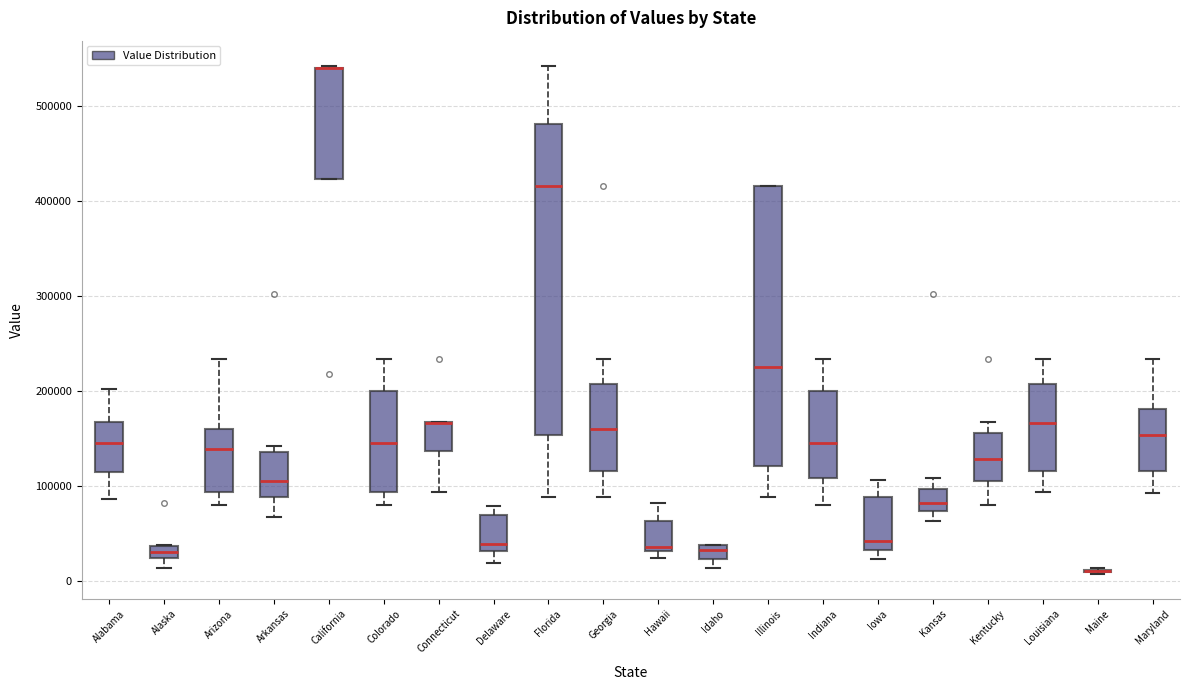

Where is the upper edge of the box for California on the y-axis? The values are not printed on the chart, so give them approximately, as read against the axis.

540000